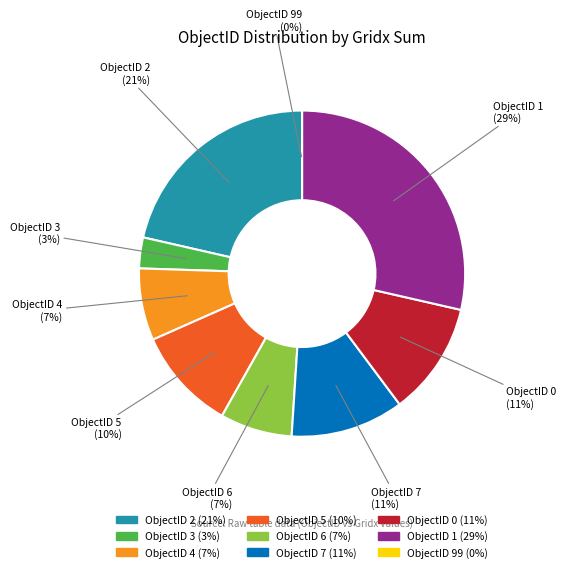

Approximately how many times larger is the value at 0 compared to 6?

1.6